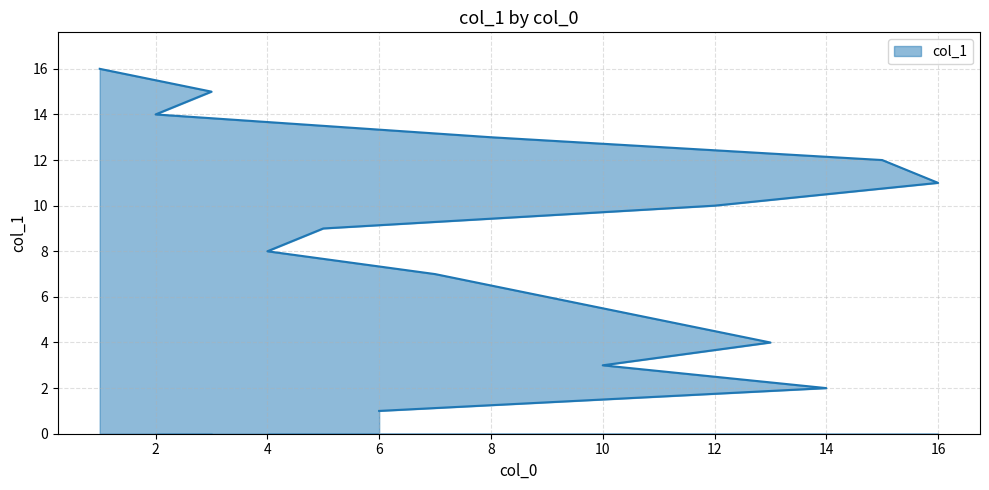

Where is the data nearest to the value 8?

4